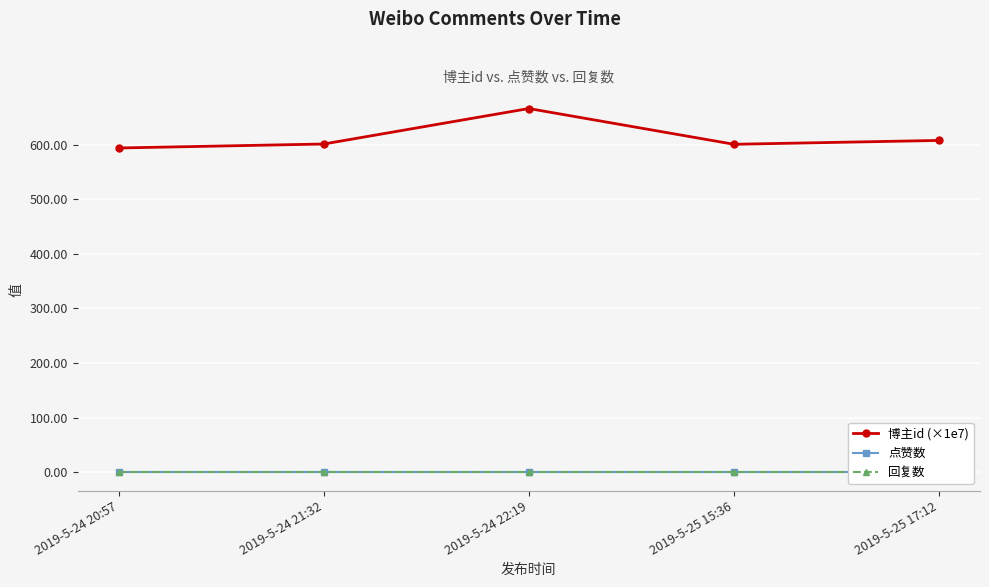

Where is the first local minimum for 博主id (×1e7)?

2019-5-25 15:36